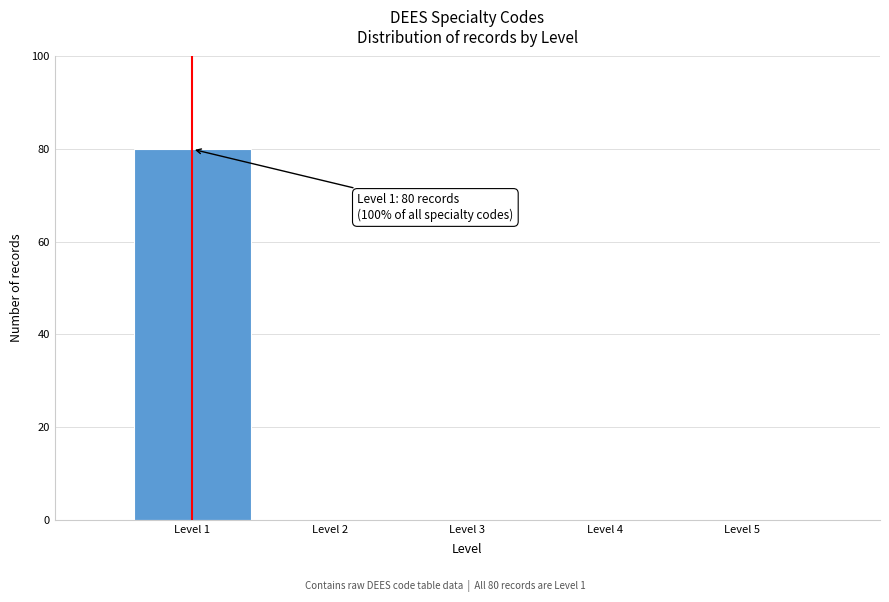

Which range on the x-axis has the tallest bar?

0.5 to 1.5